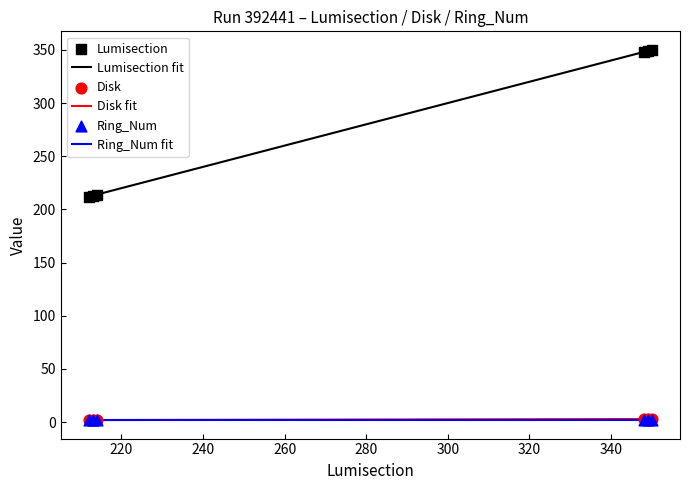

Which series reaches the maximum Y coordinate?

Lumisection